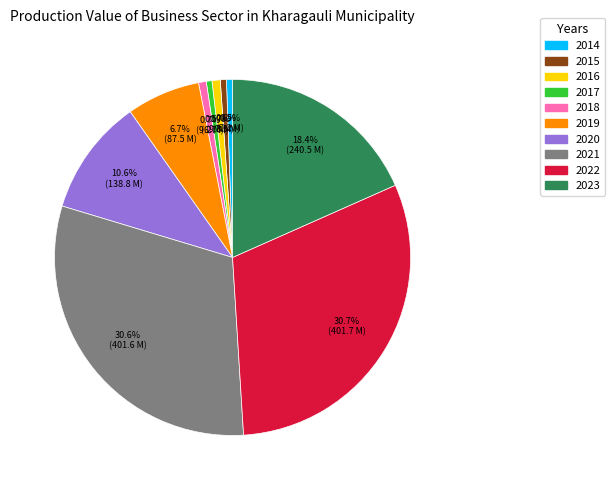

What is the ratio of the value at 2020 to the value at 2022?

0.3